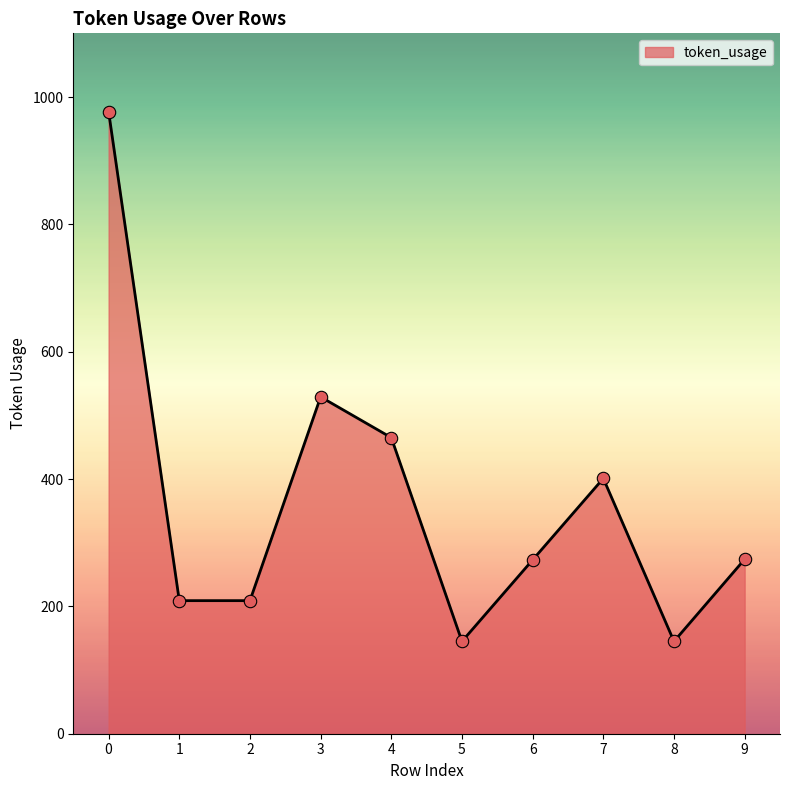

Which has a higher value, 7 or 6?

7